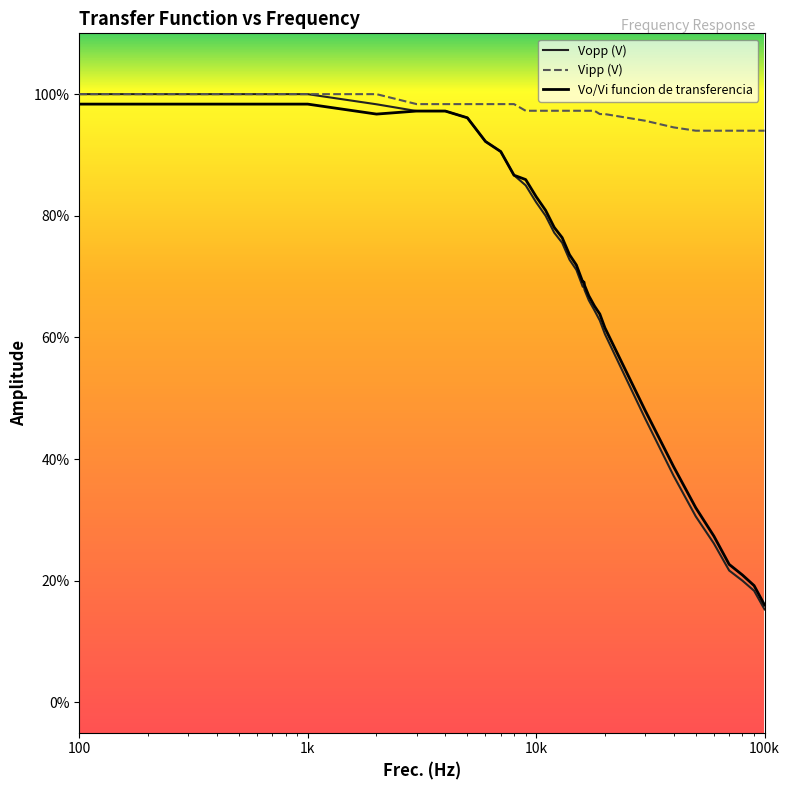

What is the highest value of the Vopp (V) series?

1.0